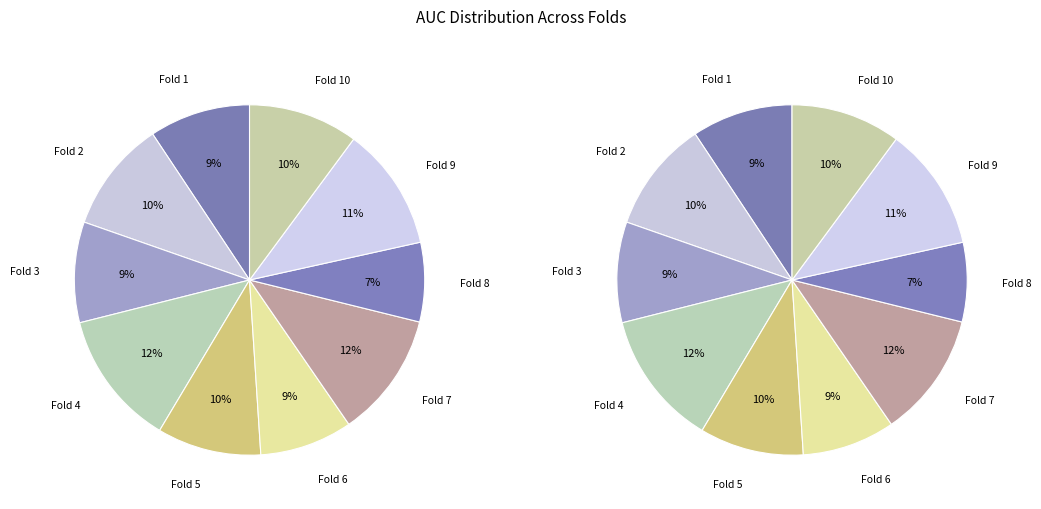

How many slices are in this pie chart?

10